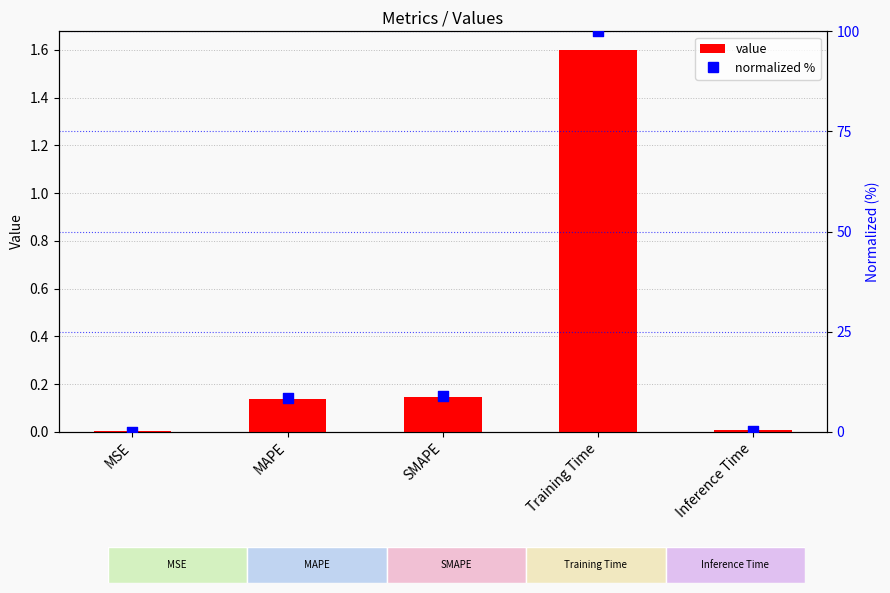

Which series has the widest spread of Y values?

normalized %